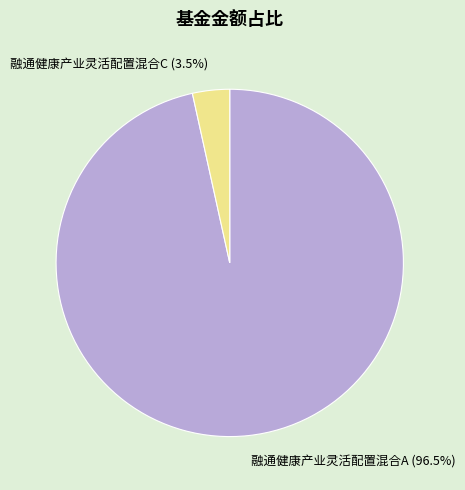

Which slice is the smallest?

融通健康产业灵活配置混合C